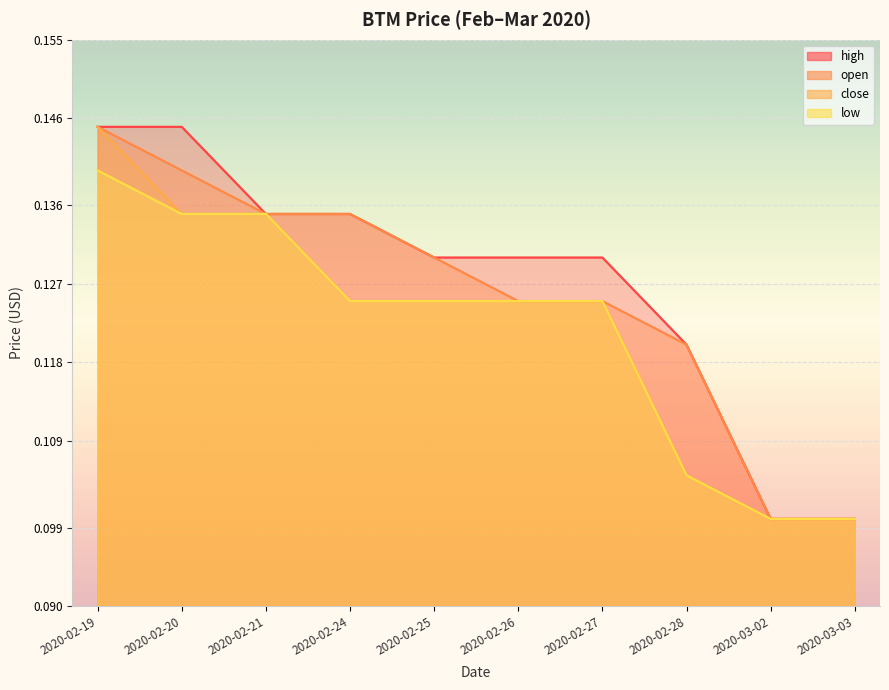

Reading left to right, what are all the values shown in this chart?

open: 0.1	0.1	0.1	0.1	0.1	0.1	0.1	0.1	0.1	0.1
high: 0.1	0.1	0.1	0.1	0.1	0.1	0.1	0.1	0.1	0.1
low: 0.1	0.1	0.1	0.1	0.1	0.1	0.1	0.1	0.1	0.1
close: 0.1	0.1	0.1	0.1	0.1	0.1	0.1	0.1	0.1	0.1